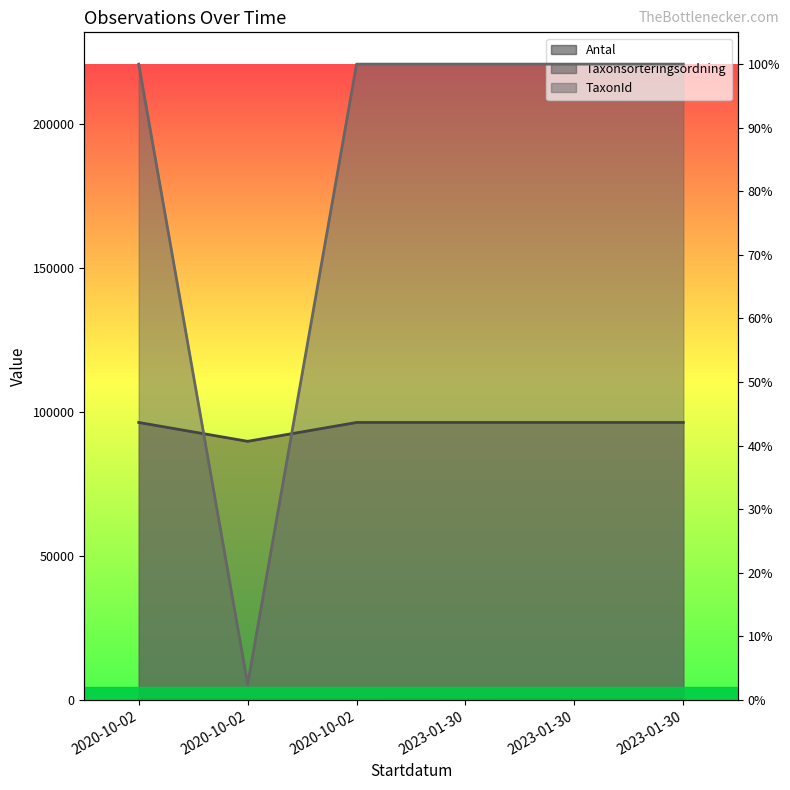

Does the chart have visible grid lines?

No